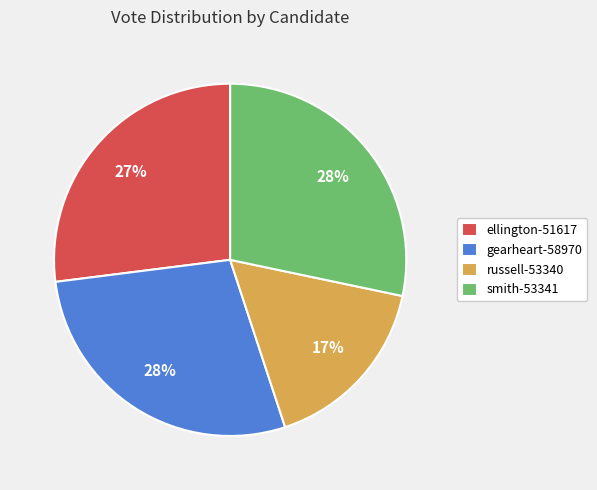

Which category has the smallest portion of the pie?

russell-53340